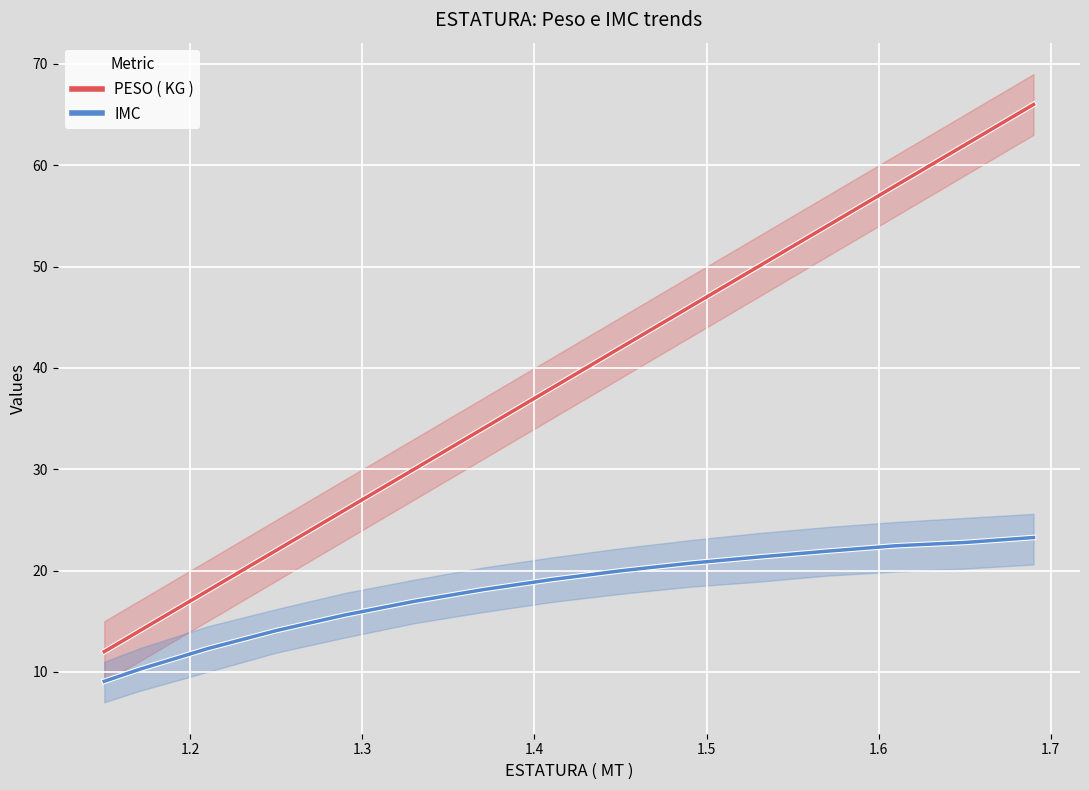

True or false: IMC and PESO ( KG ) intersect in this chart.

False